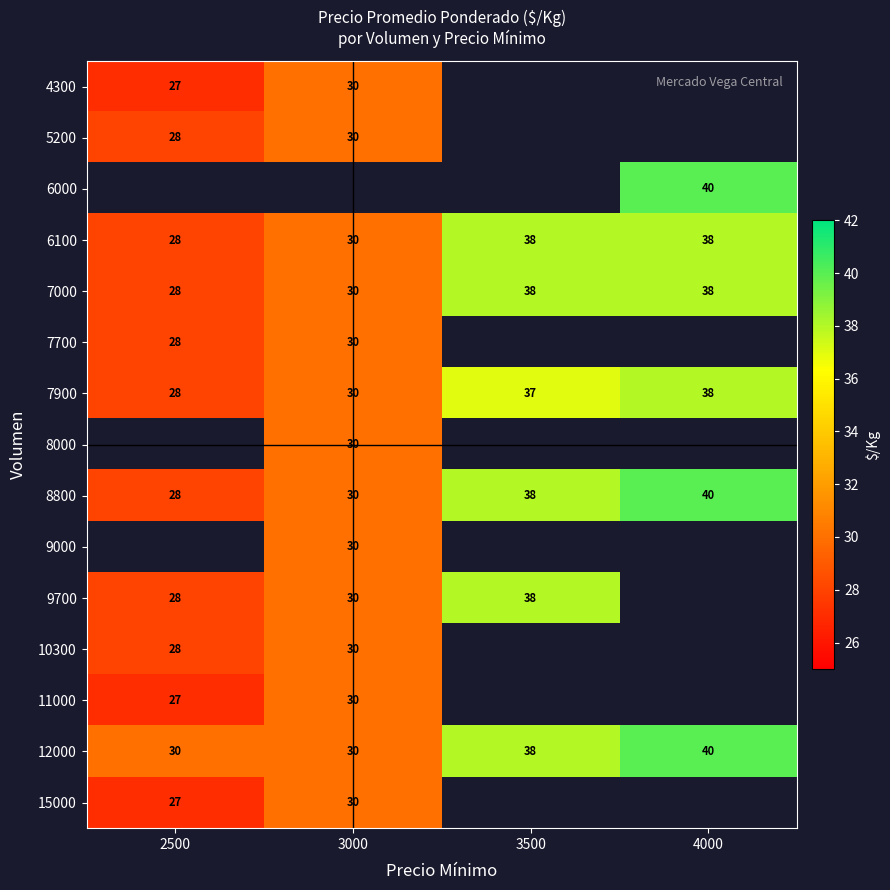

What is the sum of all 6100 values?

134